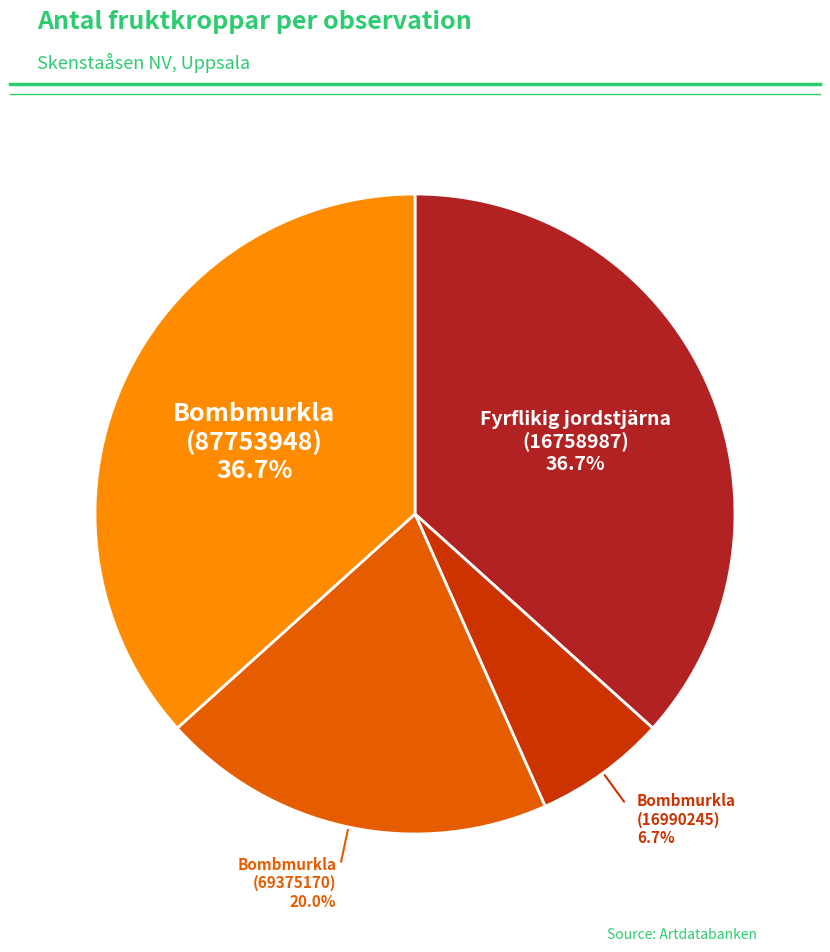

Does any single category account for the majority?

No